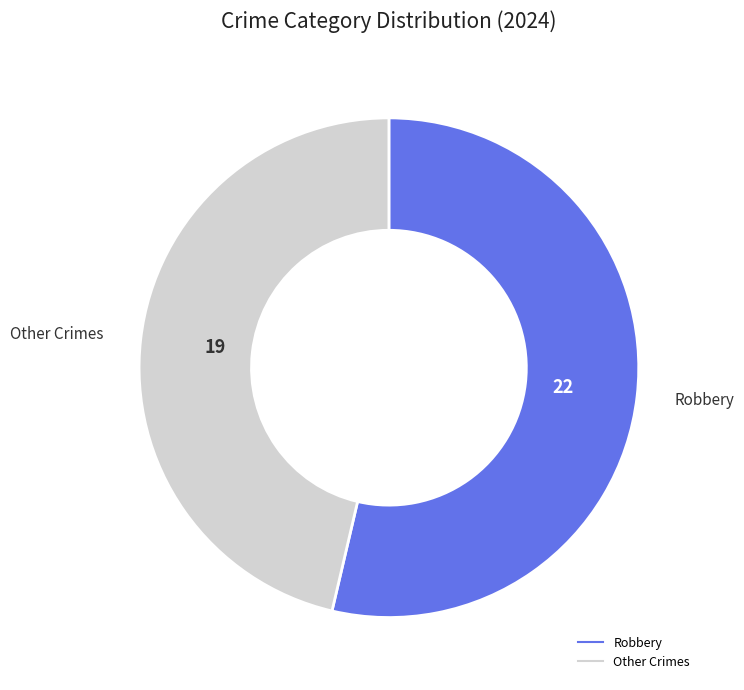

Is there any slice that represents more than half of the pie?

Yes